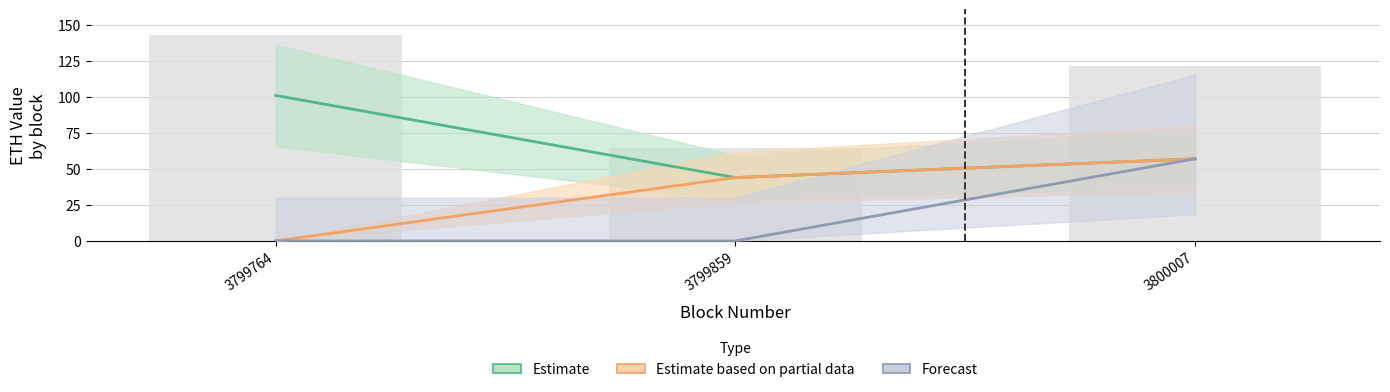

At 3799859, list the series in order from largest to smallest.

Estimate, Estimate based on partial data, Forecast